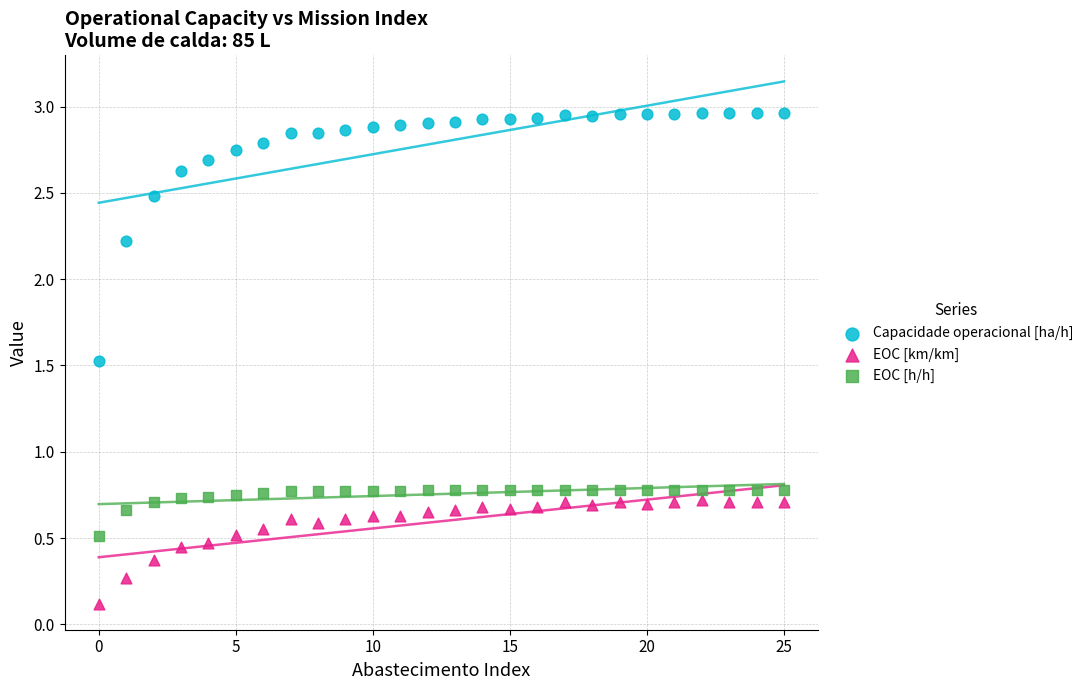

What are all the series names shown in the legend?

Capacidade operacional [ha/h], EOC [km/km], EOC [h/h]